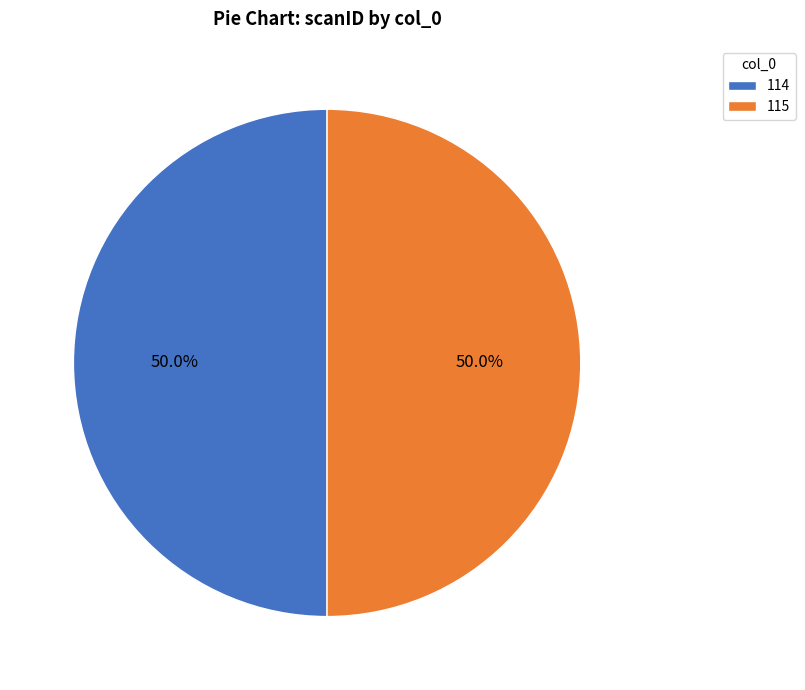

Combined, what portion of the pie is 114 and 115?

100.0%